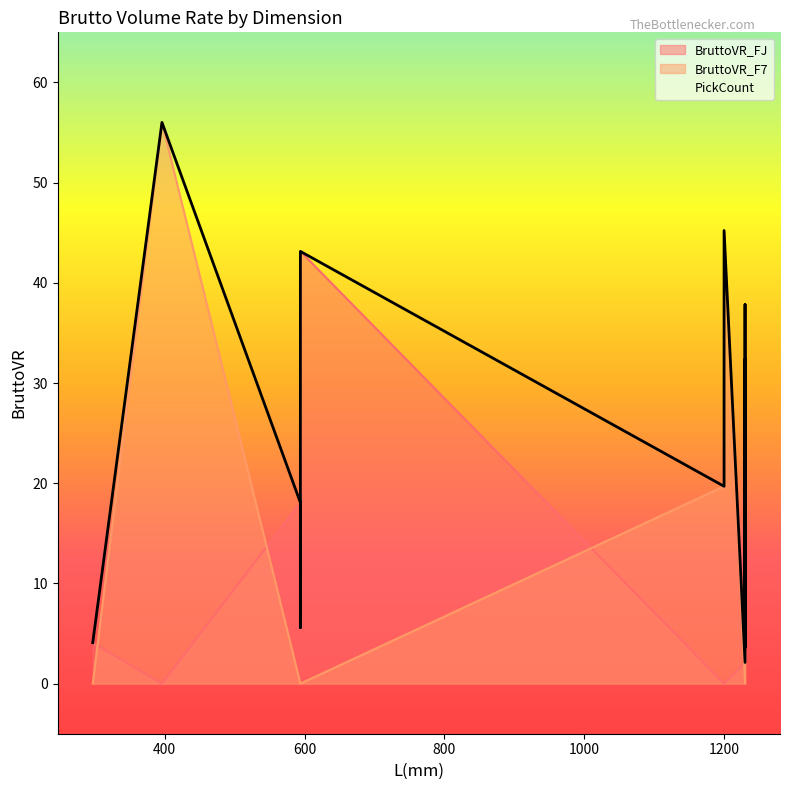

Does the chart have visible grid lines?

No